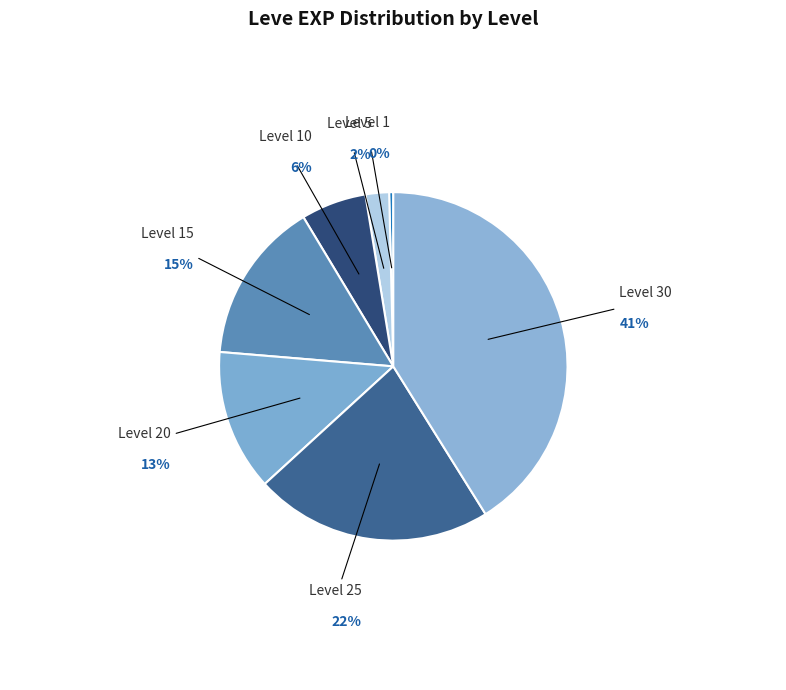

What is the largest slice in the pie chart?

Level 30